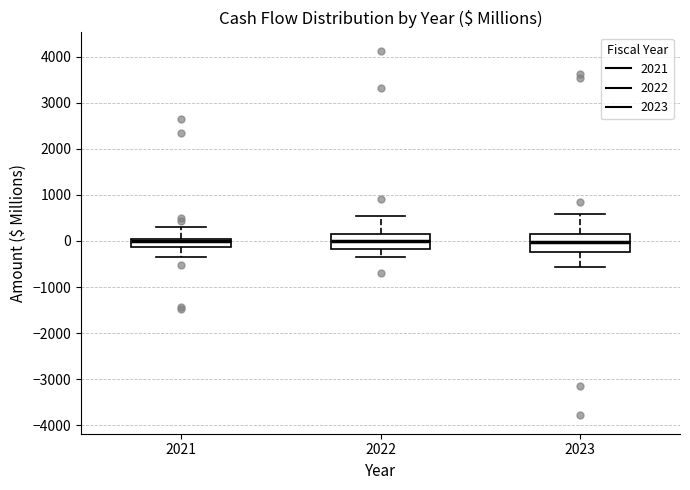

Where is the upper edge of the box at x = 2021 on the y-axis? The values are not printed on the chart, so give them approximately, as read against the axis.

0